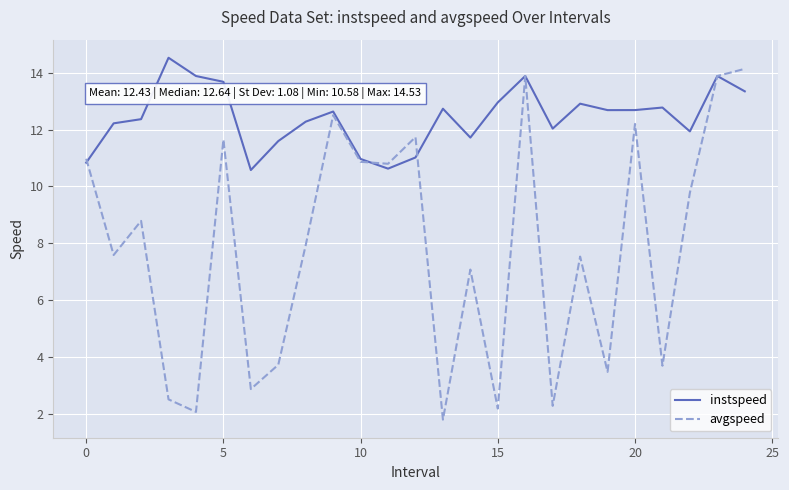

At how many categories does at least one series exceed 14?

2